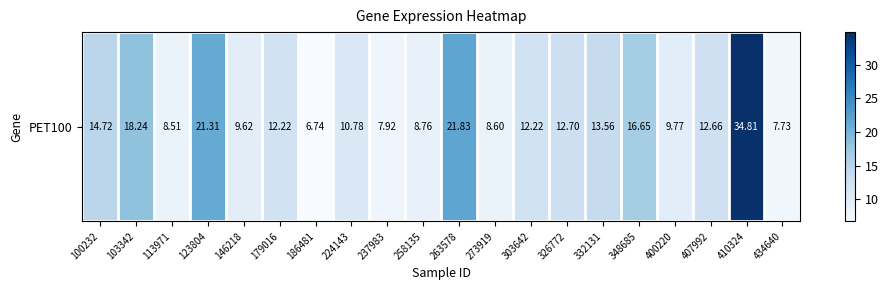

Between 186481 and 224143, which is larger?

224143